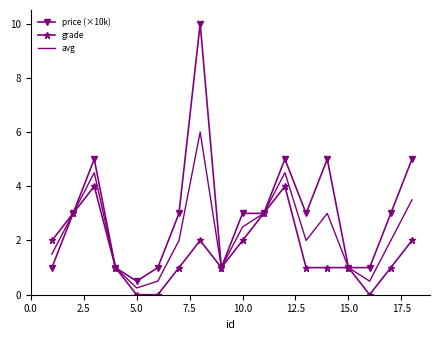

What is the highest value of the price (×10k) series?

10.0